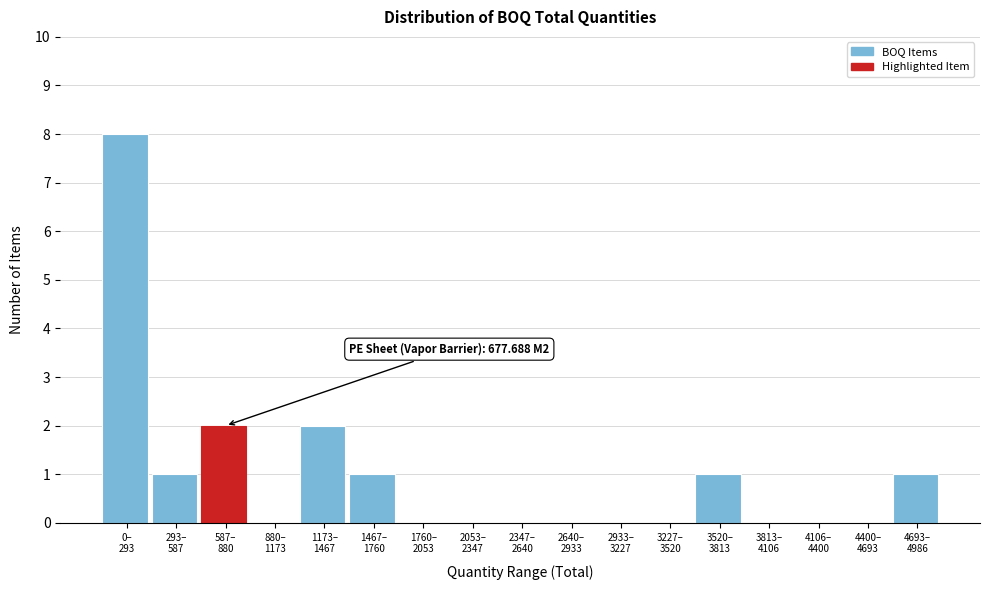

What is the maximum value shown in the chart?

8